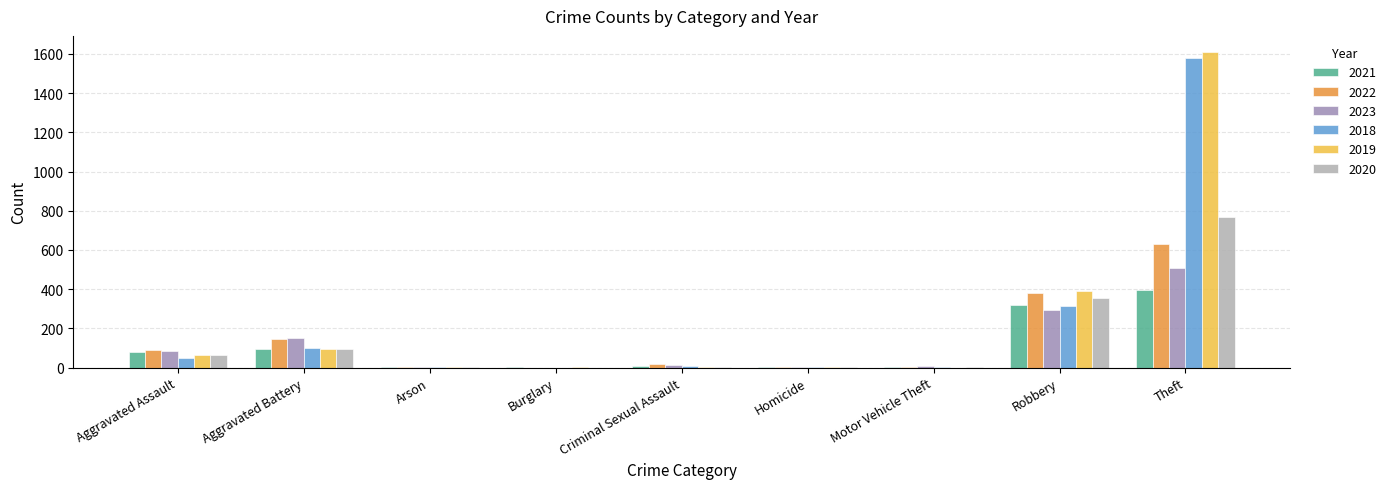

The 2019 series shows 4 at Criminal Sexual Assault. True or false?

True